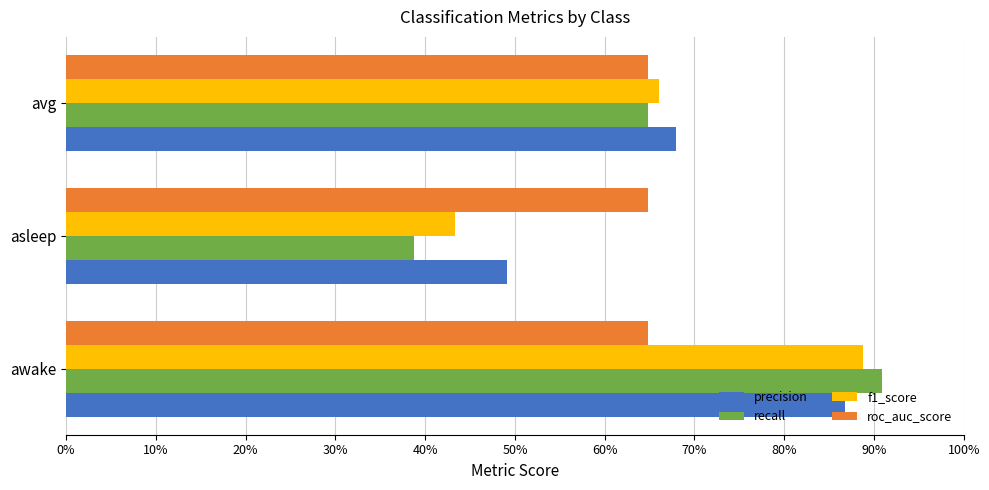

What are all the series names shown in the legend?

precision, recall, f1_score, roc_auc_score